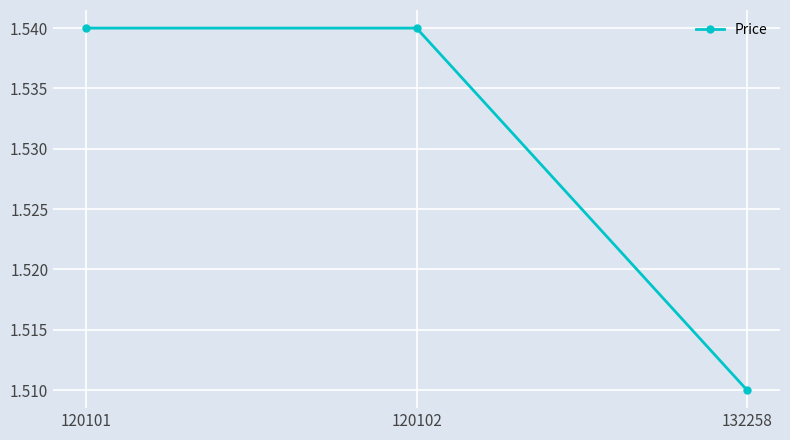

Which category has the lowest value across all series?

132258